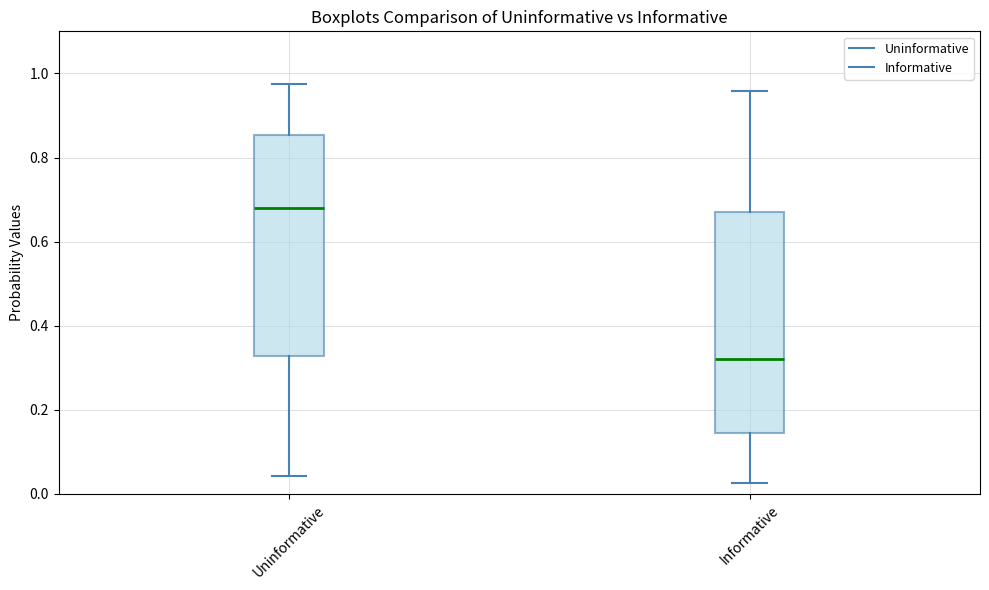

Which box's median line is the lowest?

Informative